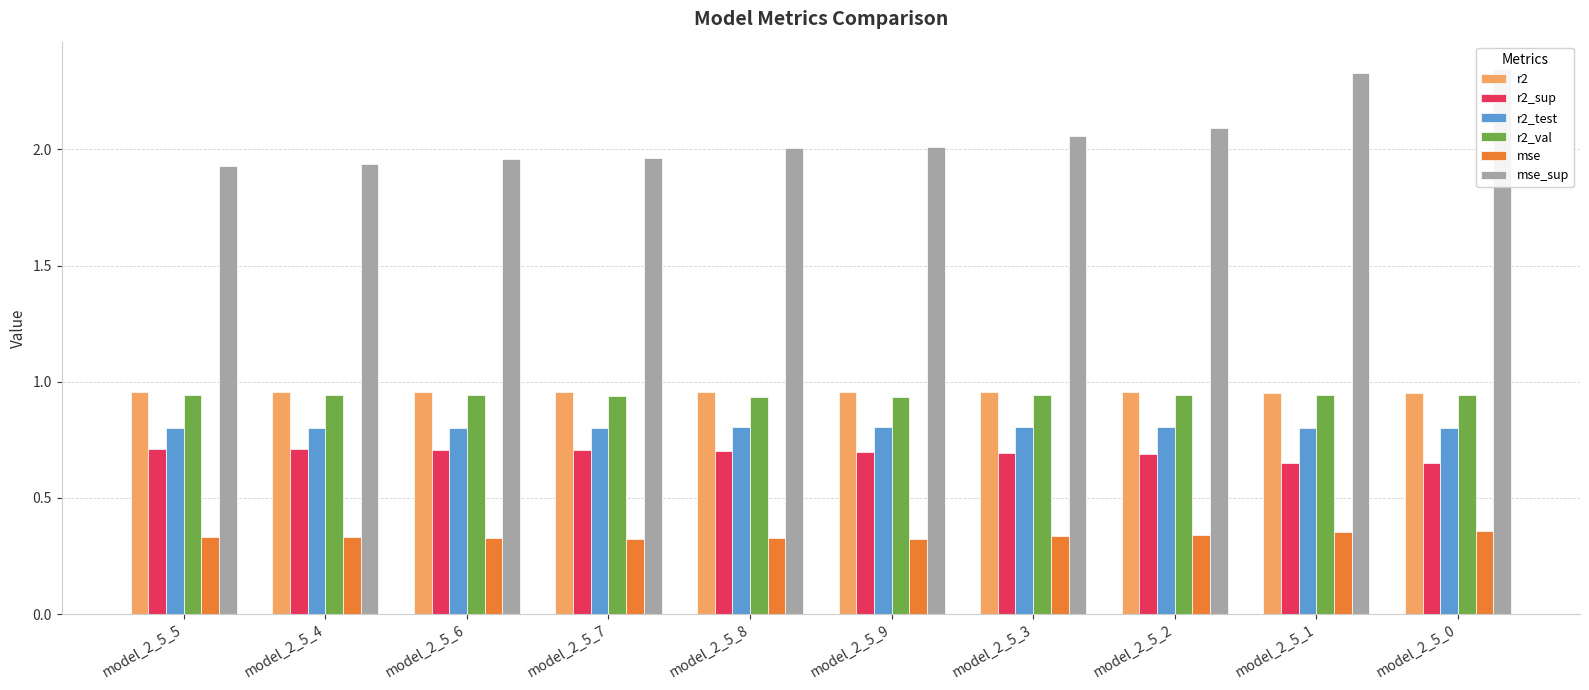

Which category has the lowest value in the r2_test series?

model_2_5_0